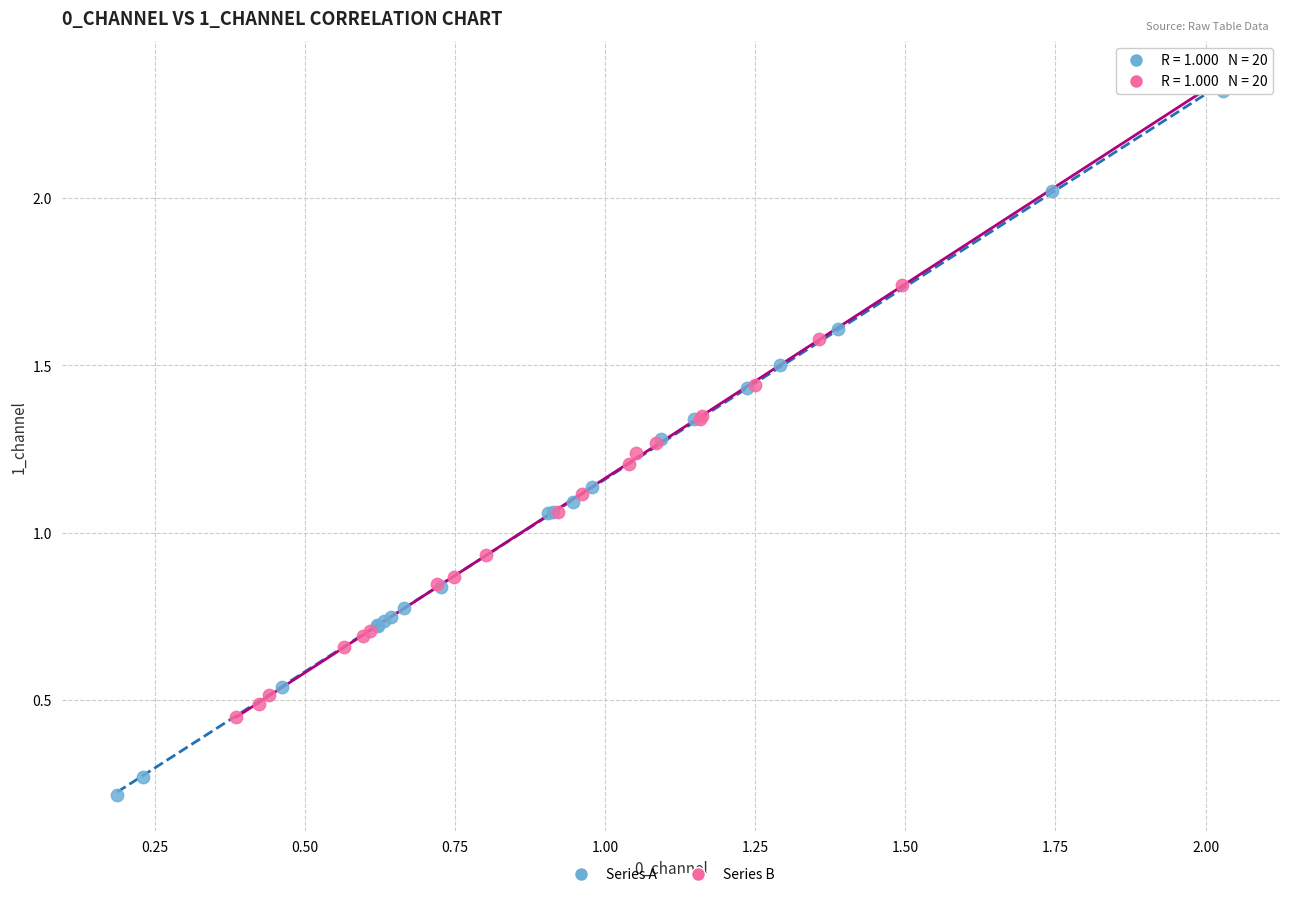

Which series has the largest Y range (max minus min)?

Series A